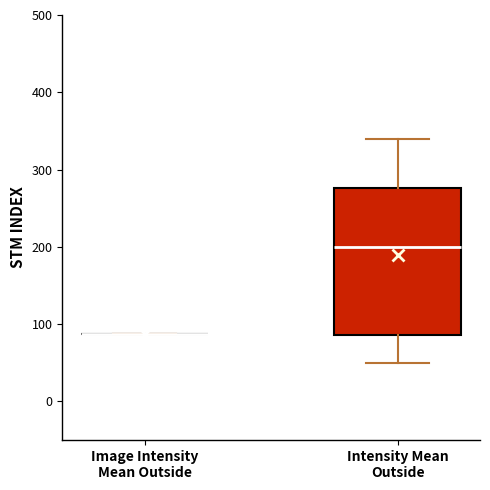

Which box is the tallest, from its lower edge to its upper edge?

Intensity Mean Outside